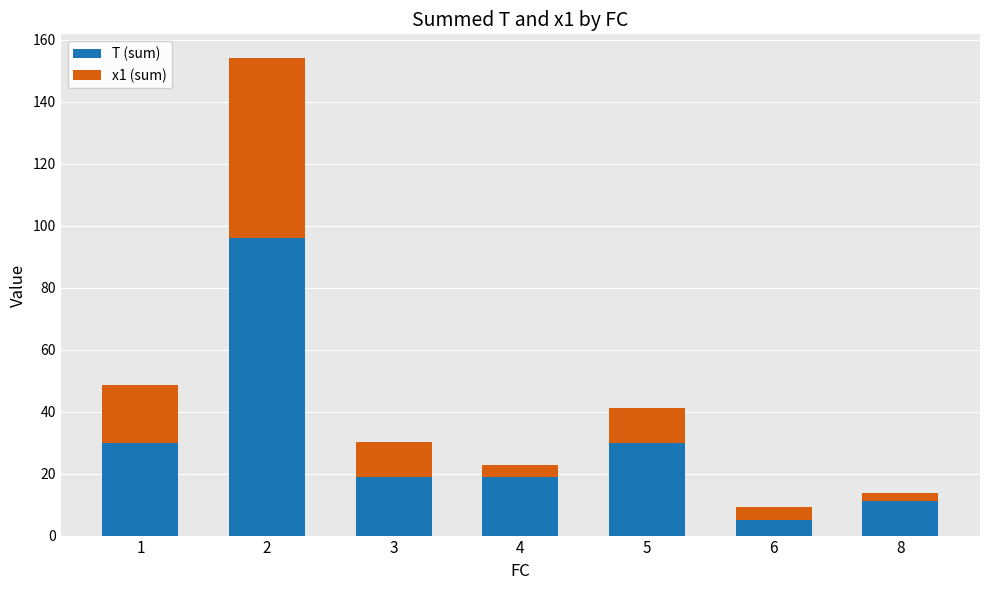

Count the number of categories in the chart.

7